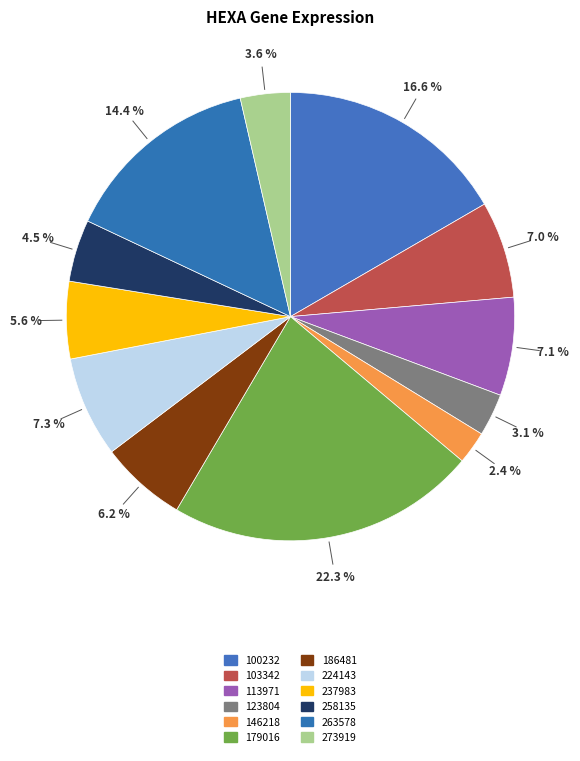

Which category has the biggest portion of the pie?

179016